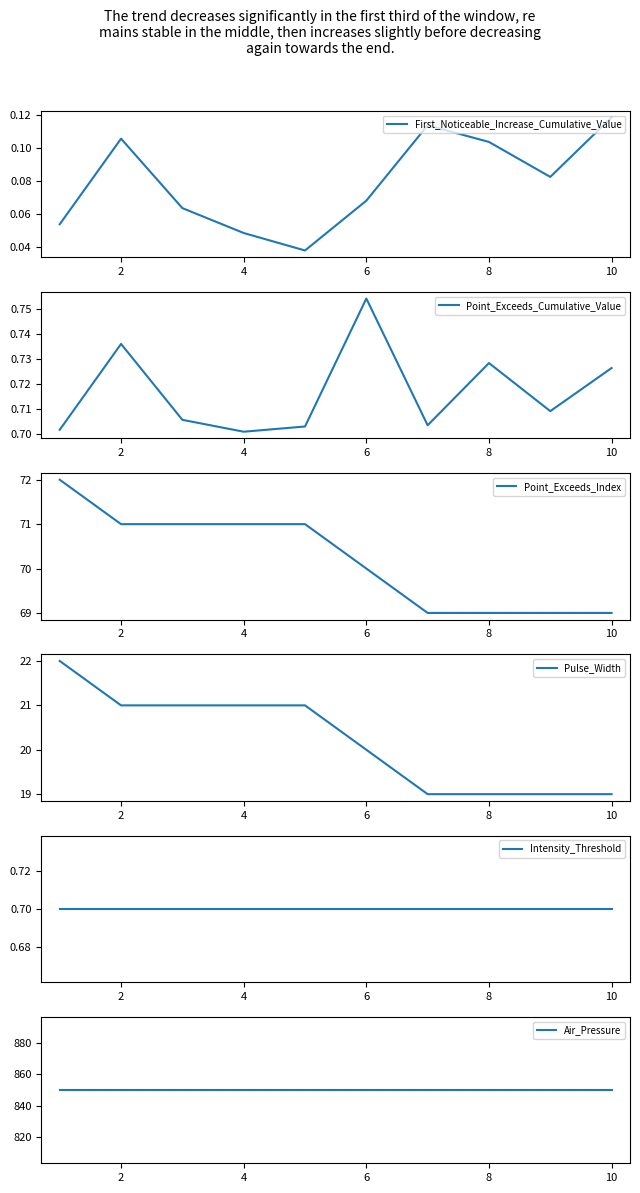

True or false: Point_Exceeds_Index and Pulse_Width intersect in this chart.

False